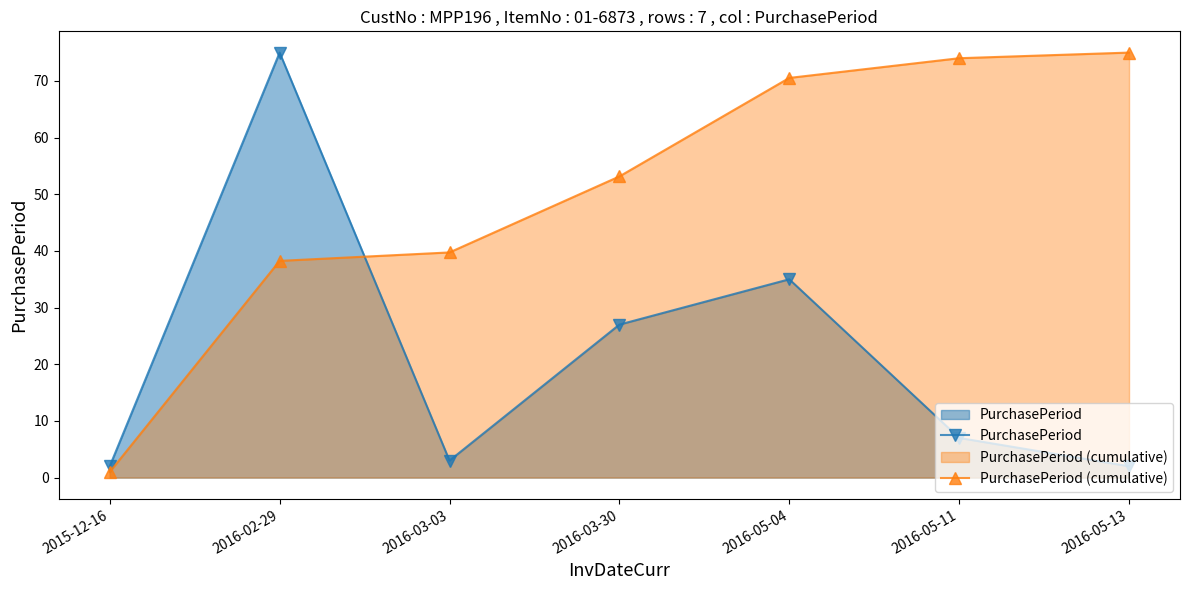

Reading right to left, list all the values displayed in this chart.

PurchasePeriod: 2016-05-13=2.0	2016-05-11=7.0	2016-05-04=35.0	2016-03-30=27.0	2016-03-03=3.0	2016-02-29=75.0	2015-12-16=2.0
PurchasePeriod (cumulative): 2016-05-13=75.0	2016-05-11=74.0	2016-05-04=70.5	2016-03-30=53.1	2016-03-03=39.7	2016-02-29=38.2	2015-12-16=1.0